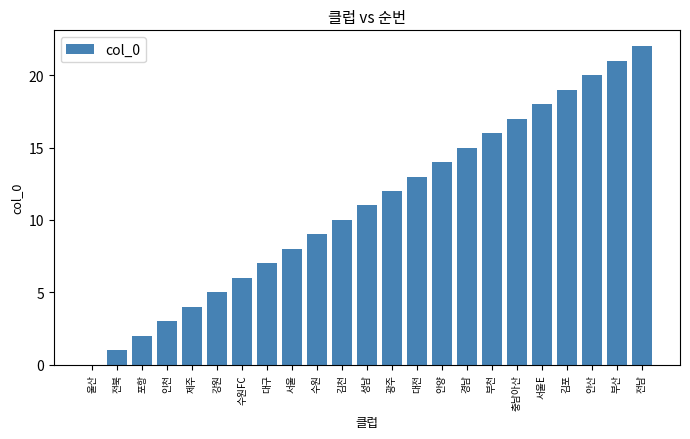

The chart shows a value of 22 at 전남. True or false?

True